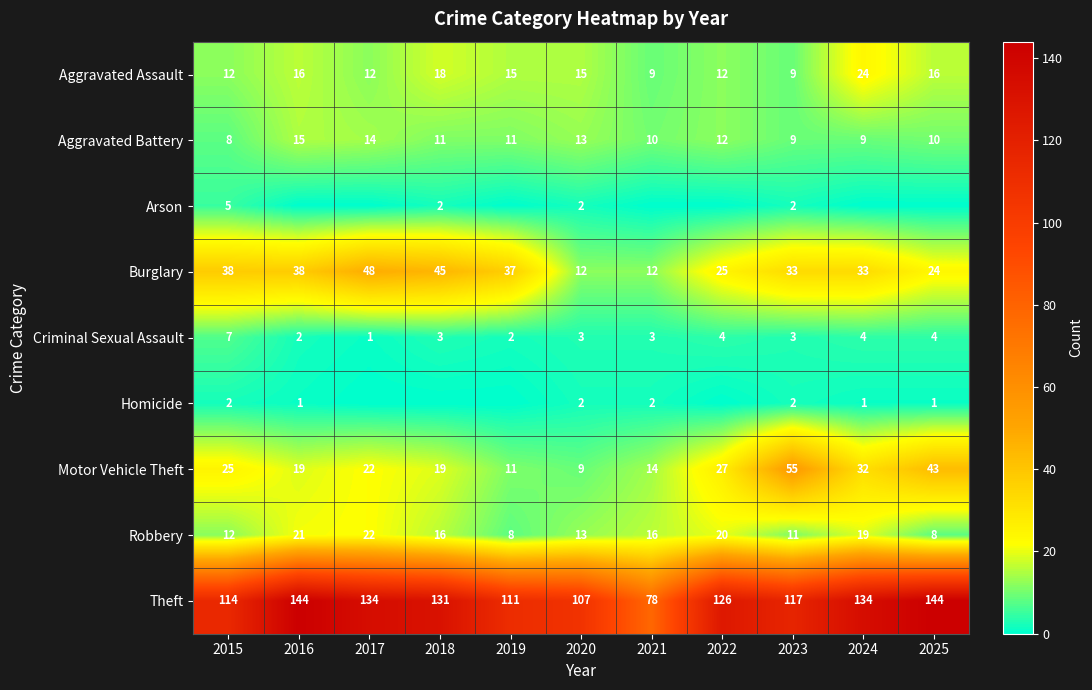

The value of Robbery at 2015 is 12. True or false?

True